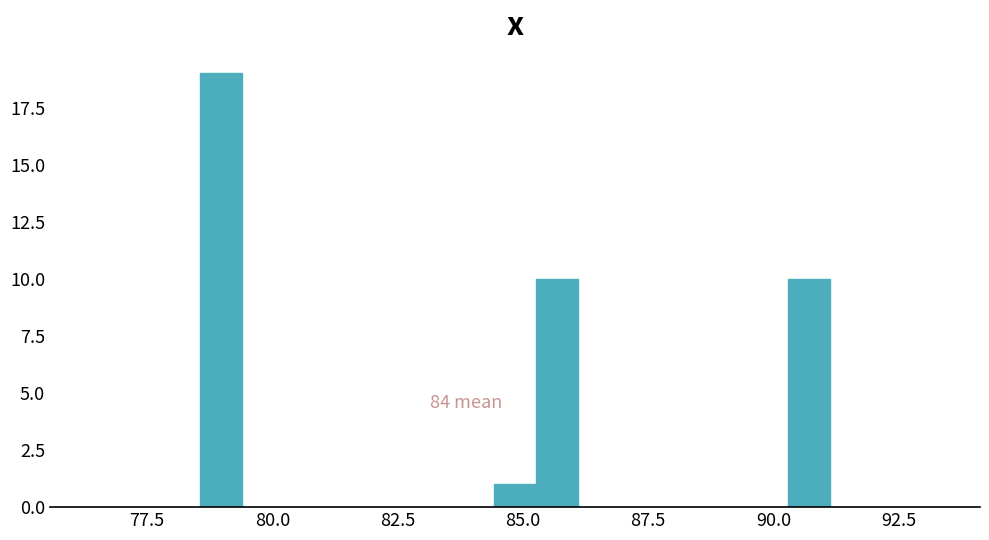

Around what value on the x-axis is the tallest bar? Give the approximate position of its centre, as read against the axis.

79.0